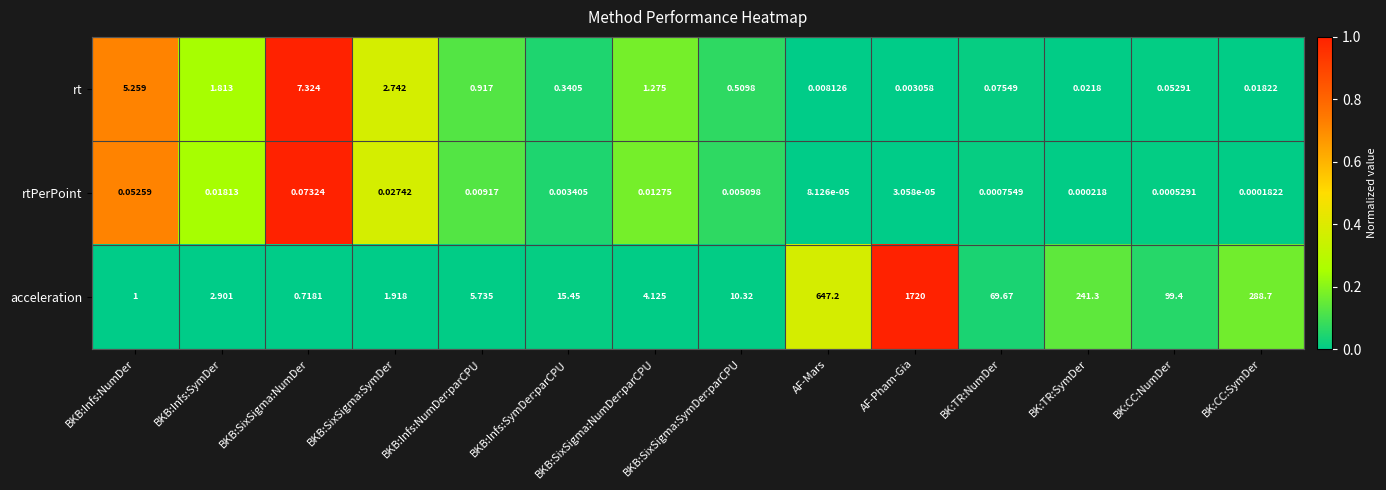

How many categories are shown in the chart?

14